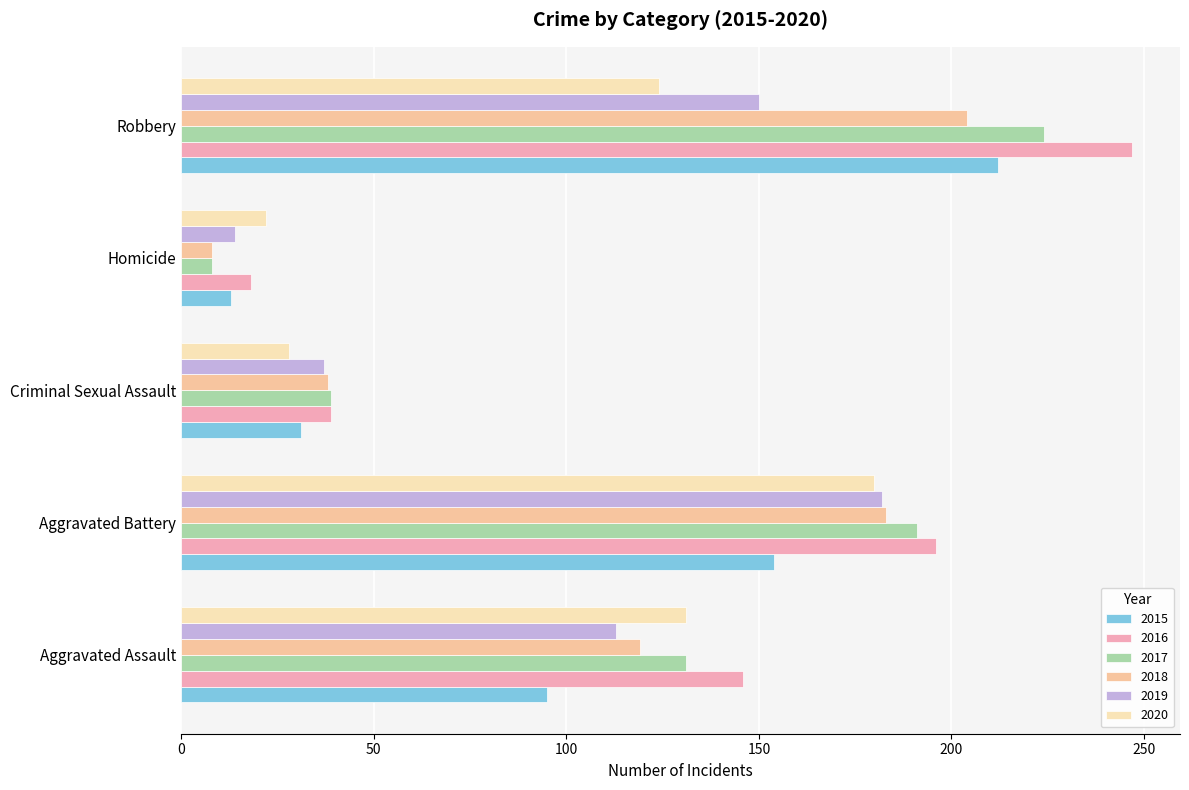

The value of 2015 at Robbery is 91. True or false?

False